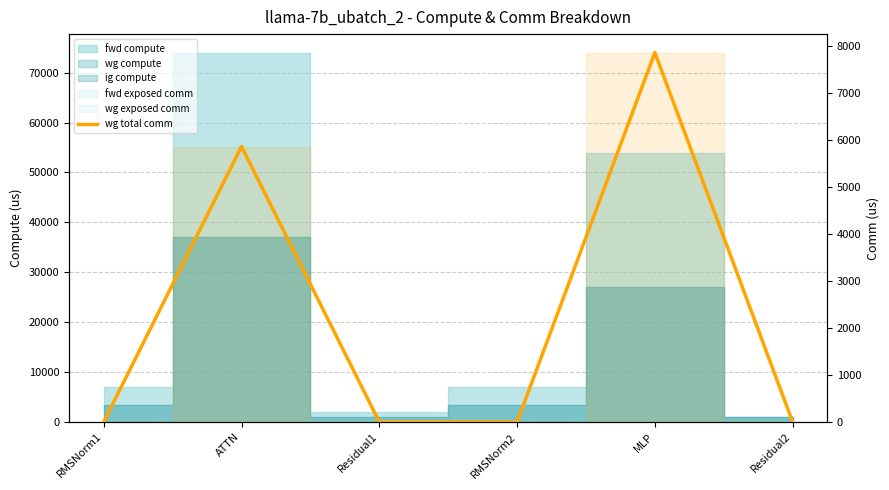

Rank the categories by value from lowest to highest.

RMSNorm1, Residual1, RMSNorm2, Residual2, ATTN, MLP